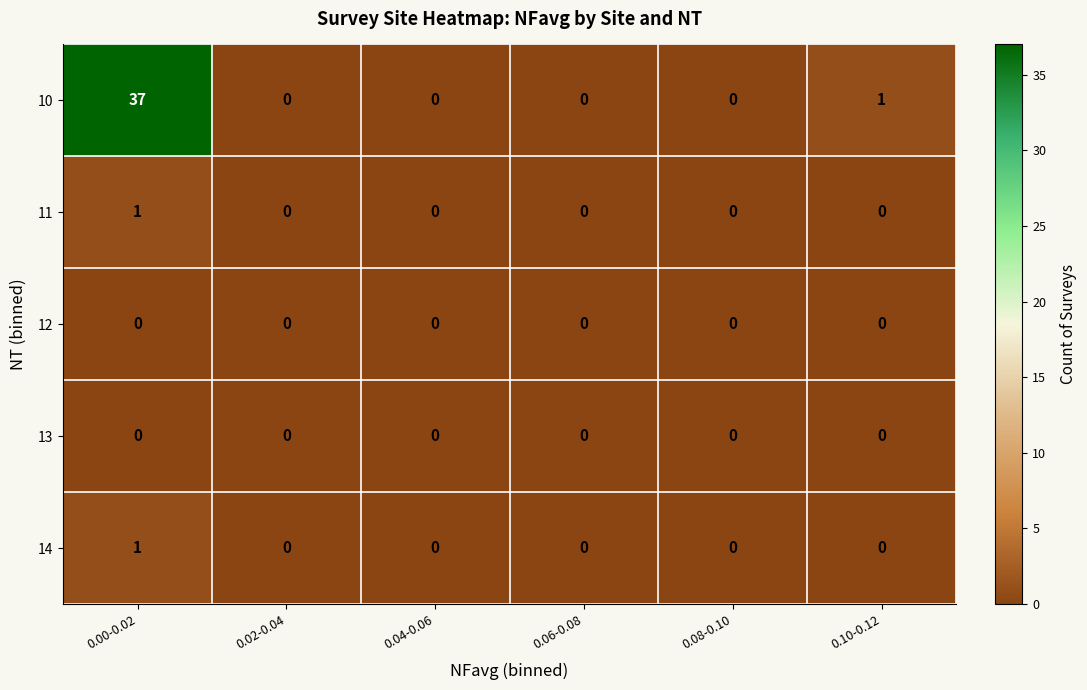

Which series has the largest total across all categories?

10